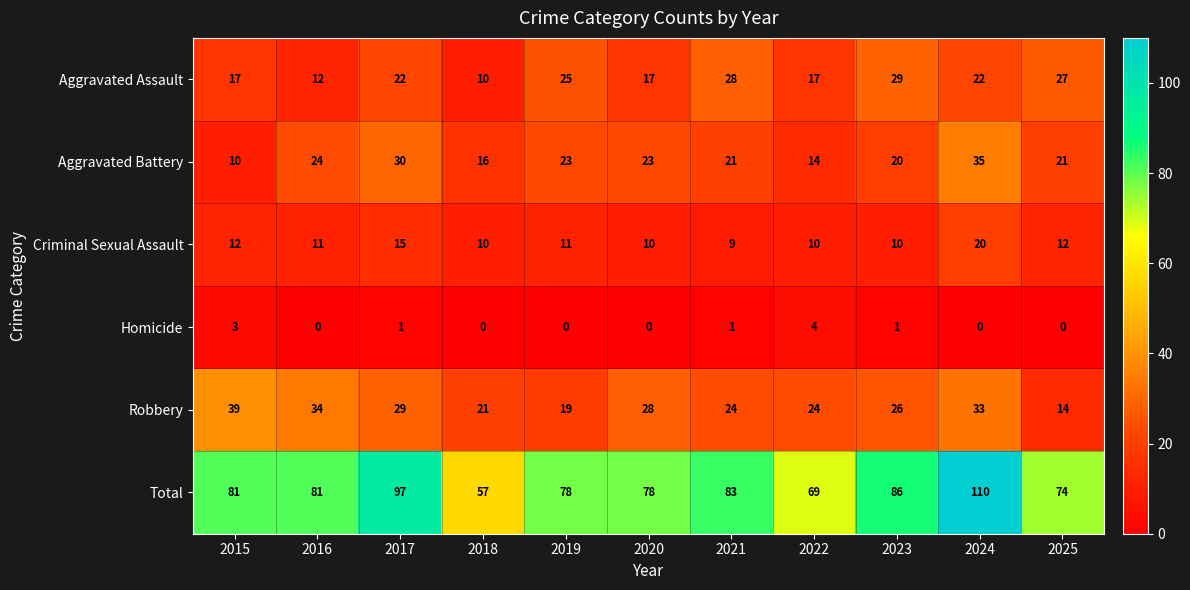

At how many categories does at least one series exceed 70?

9